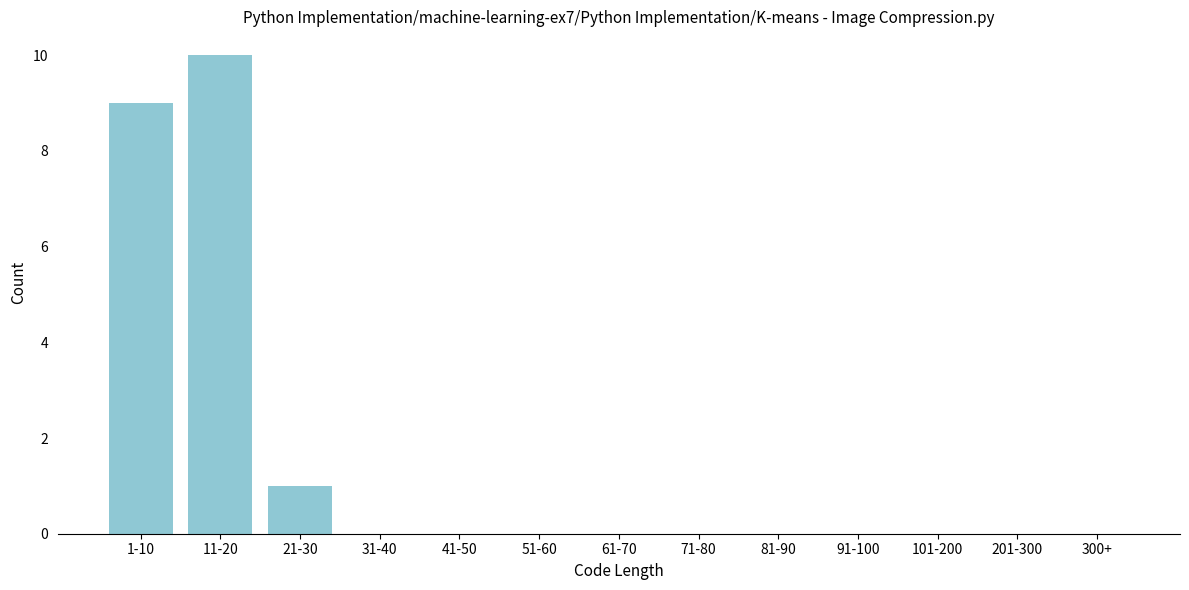

Reading right to left, transcribe all the data shown in this chart.

300+=0	201-300=0	101-200=0	91-100=0	81-90=0	71-80=0	61-70=0	51-60=0	41-50=0	31-40=0	21-30=1	11-20=10	1-10=9